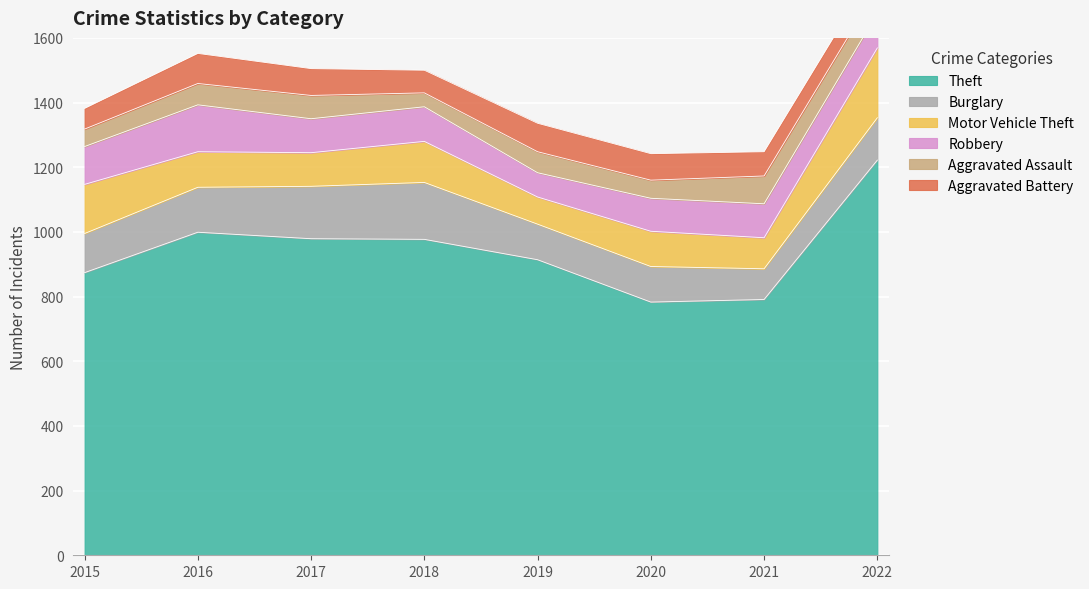

At which category does Burglary reach its first local peak?

2018